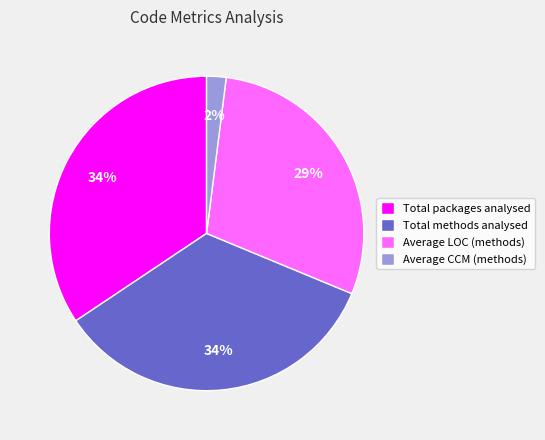

To the nearest percent, what percentage of the pie is Total methods analysed?

34%